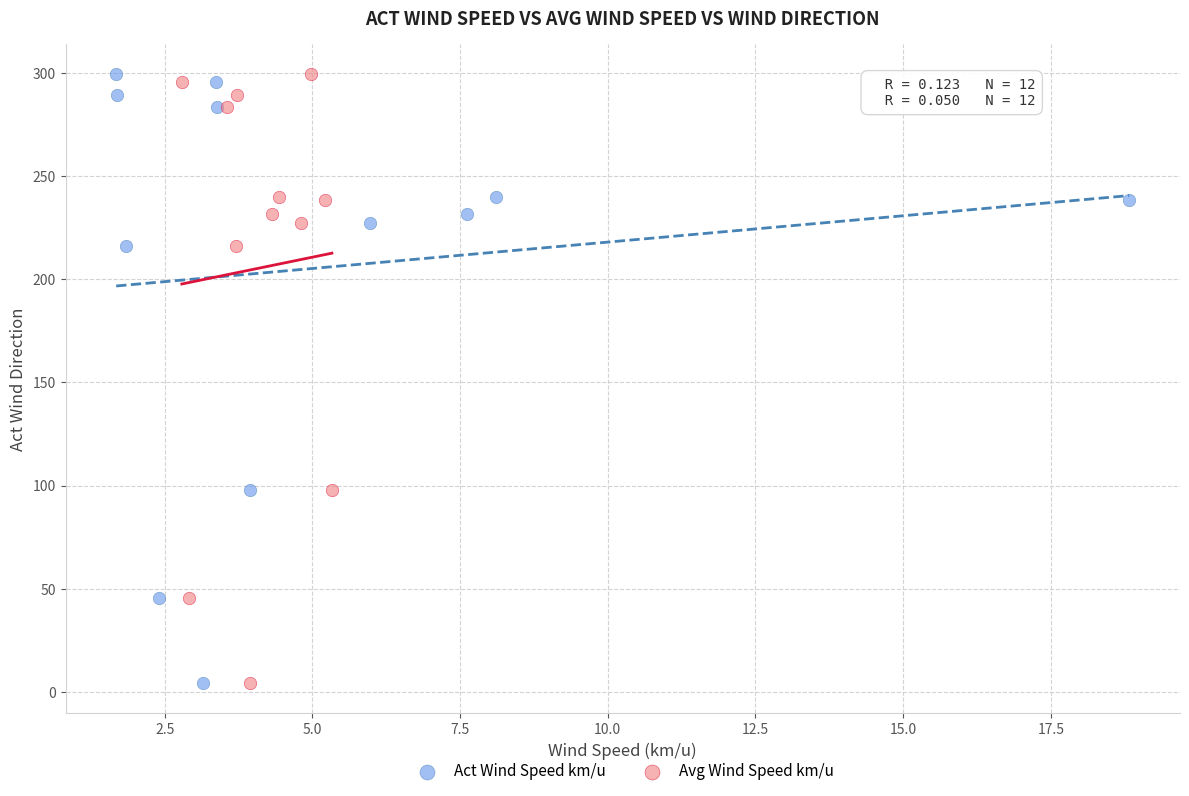

What are all the series names shown in the legend?

Act Wind Speed km/u, Avg Wind Speed km/u